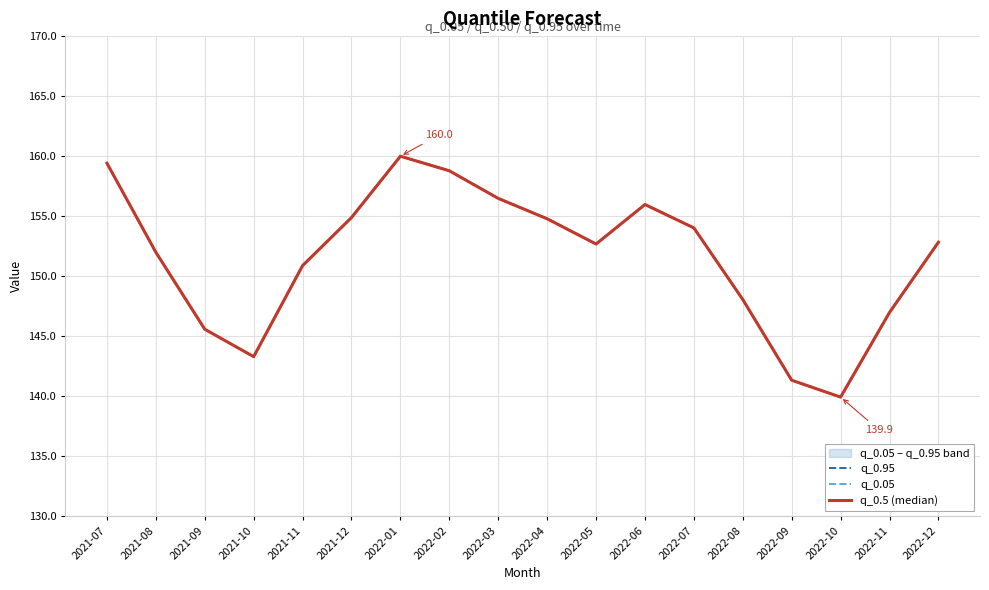

In q_0.5 (median), how many points are higher than both neighbors (excluding endpoints)?

2